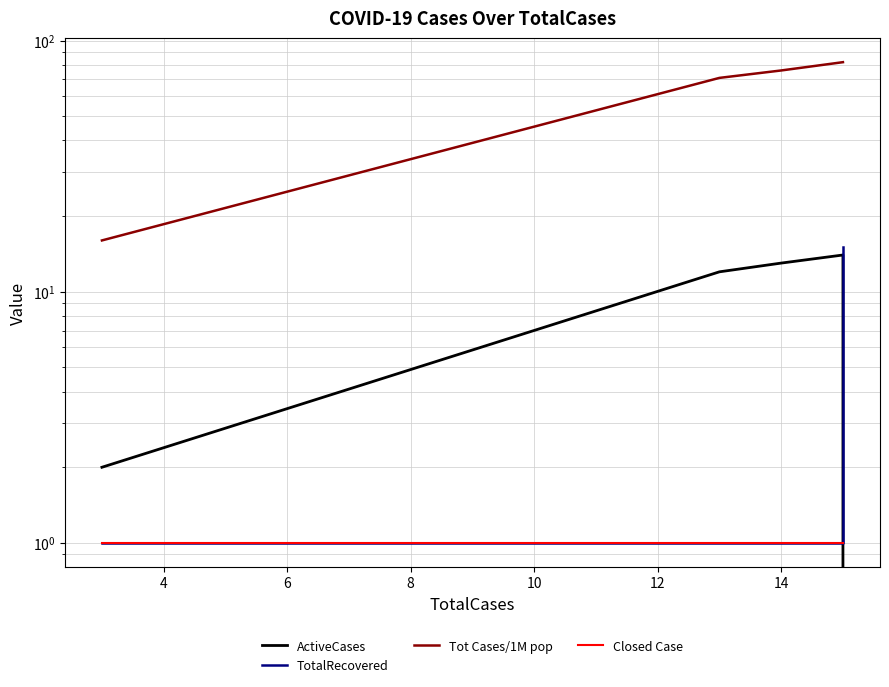

True or false: Closed Case has more than 2 interior local peaks.

False